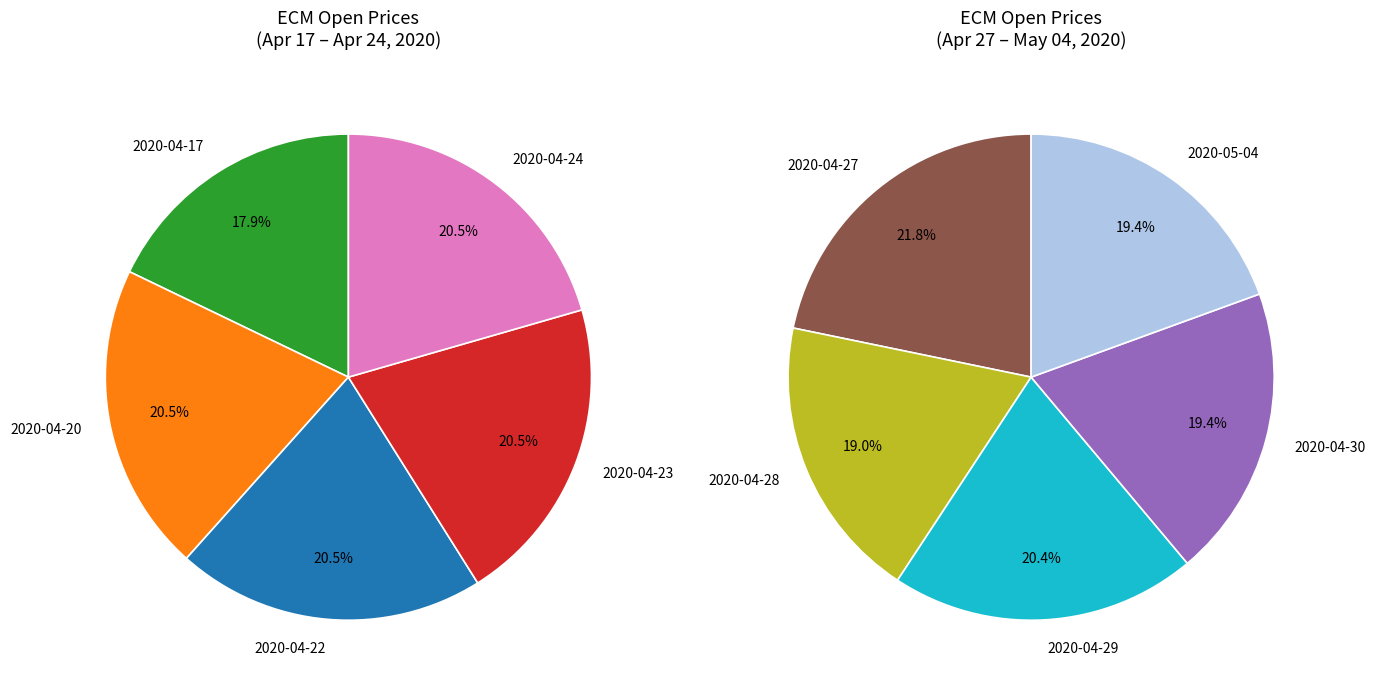

What percentage do 2020-04-22 and 2020-04-27 together represent?

21.1%